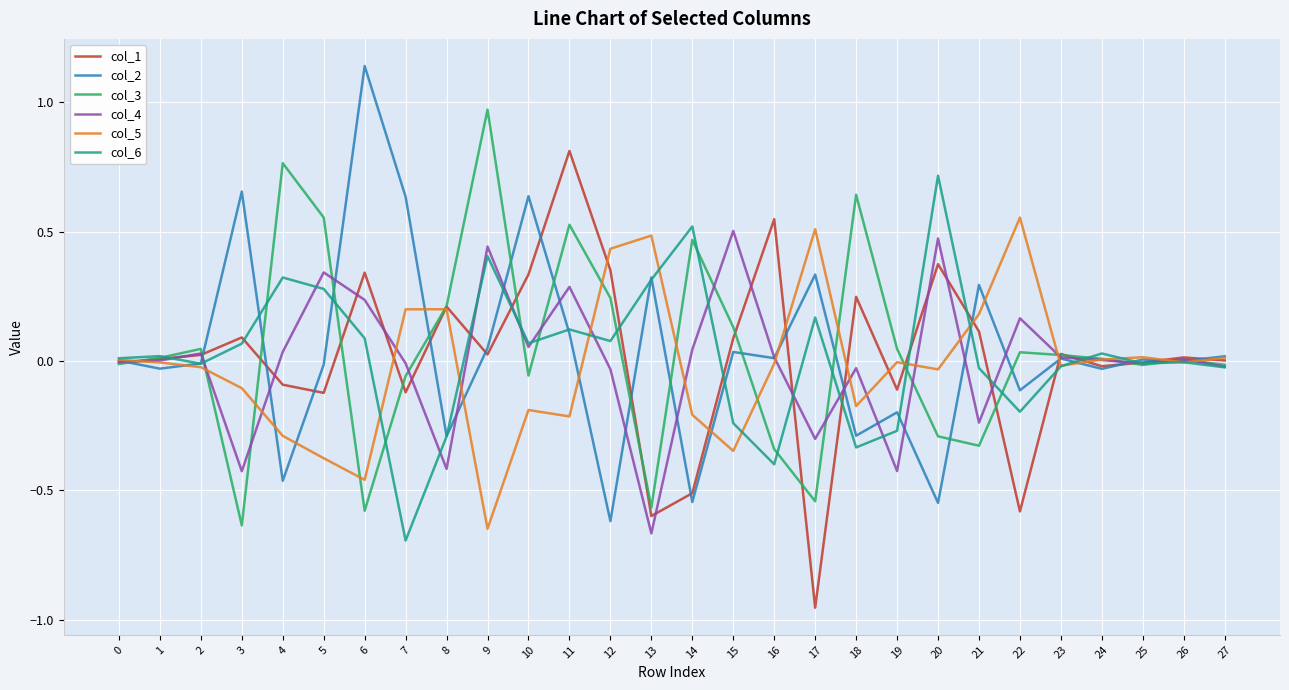

Is the value of col_5 at 13 greater than the value of col_2 at 12?

Yes